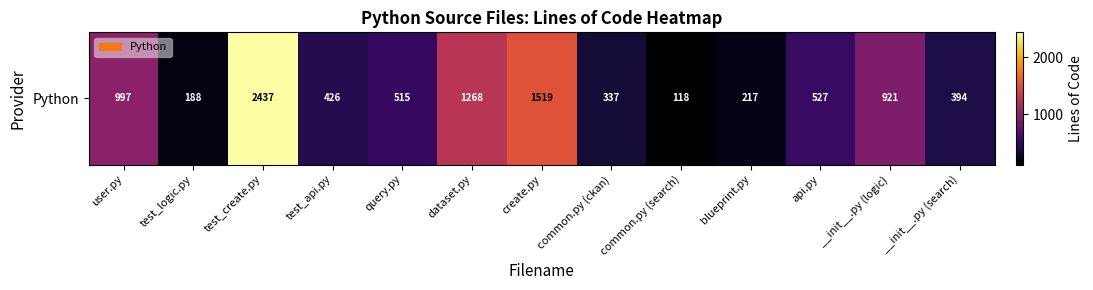

The chart shows a value of 921 at __init__.py (logic). True or false?

True